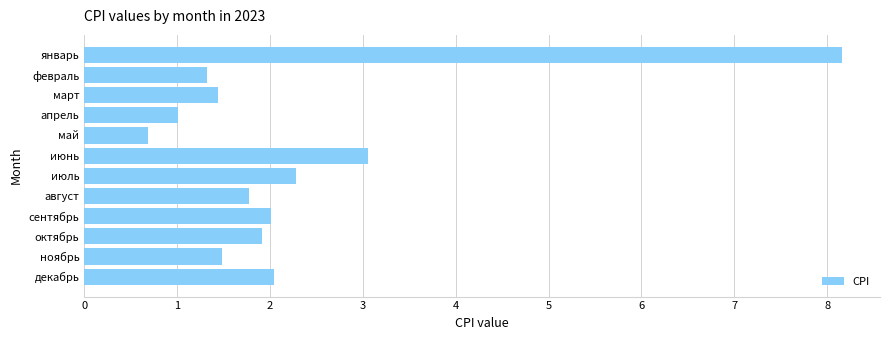

What is the average value?

2.3